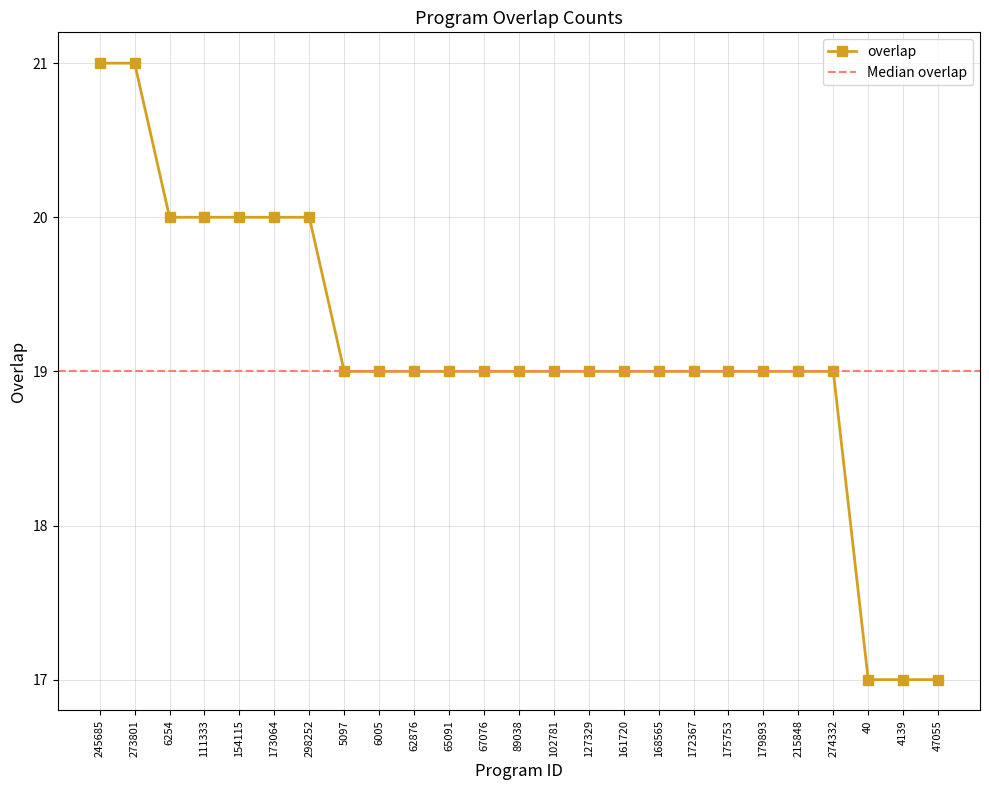

What is the ratio of the value at 62876 to the value at 47055?

1.1